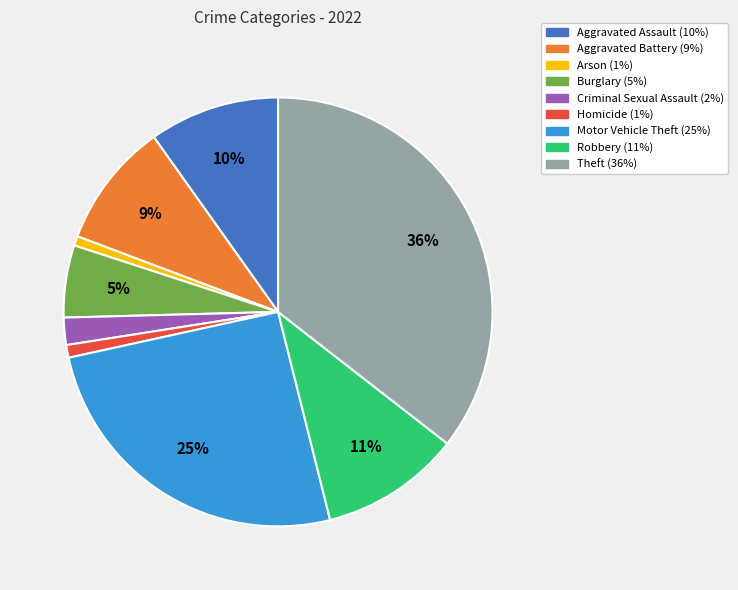

Which category has the biggest portion of the pie?

Theft